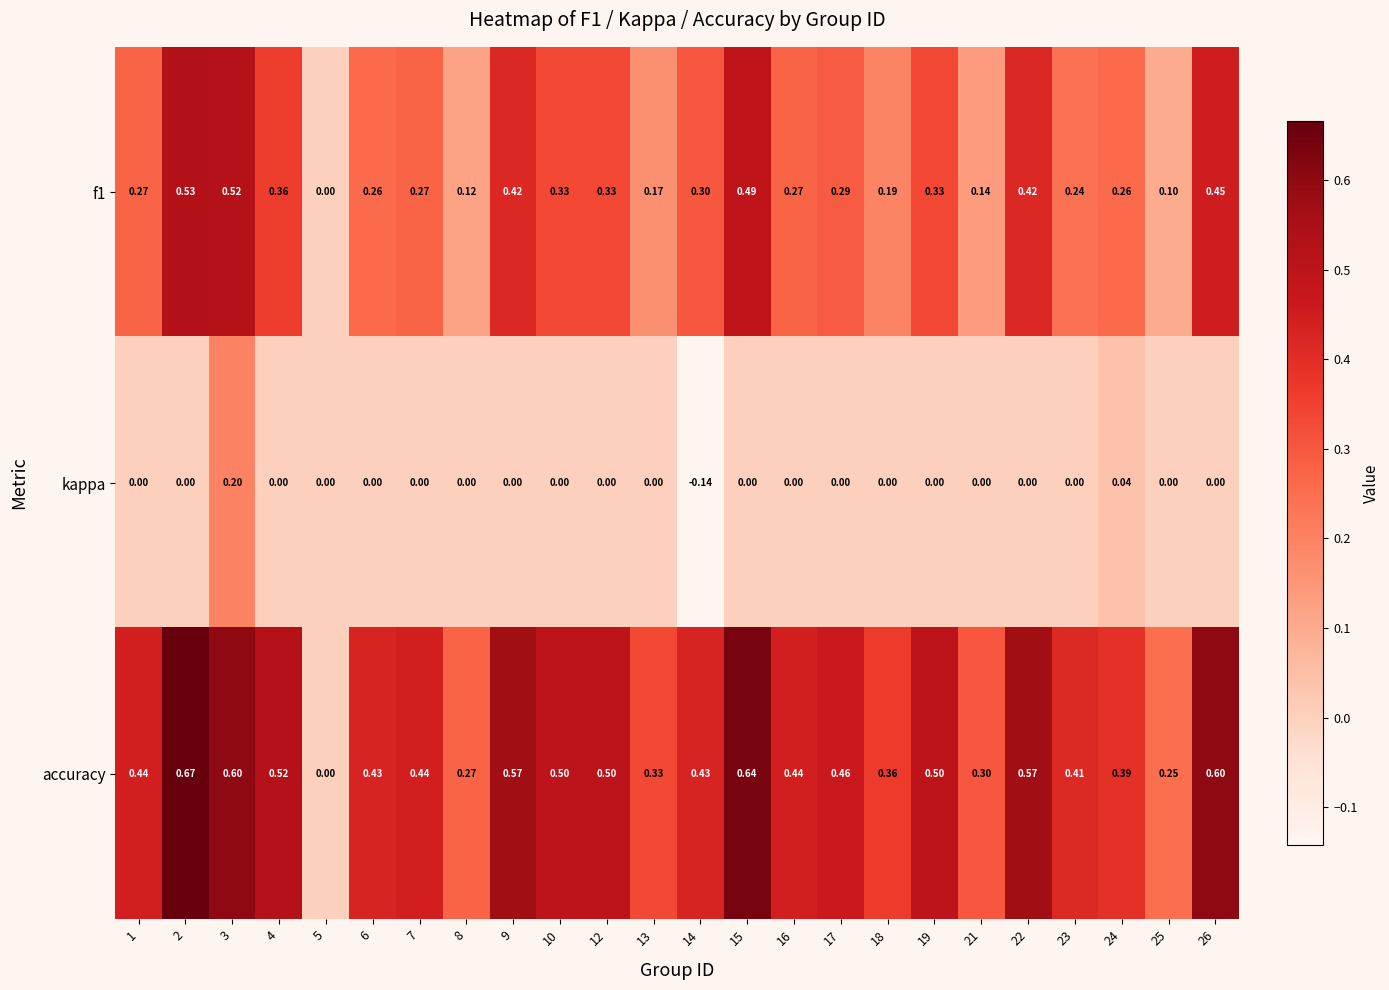

Which series has the widest spread of values?

accuracy